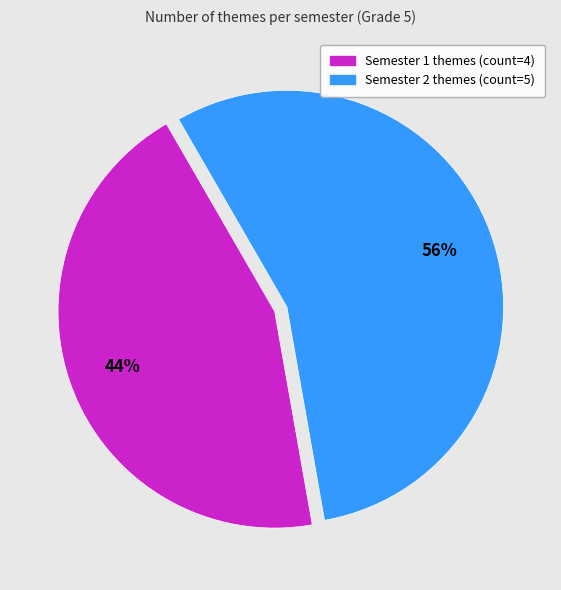

How many slices are in this pie chart?

2